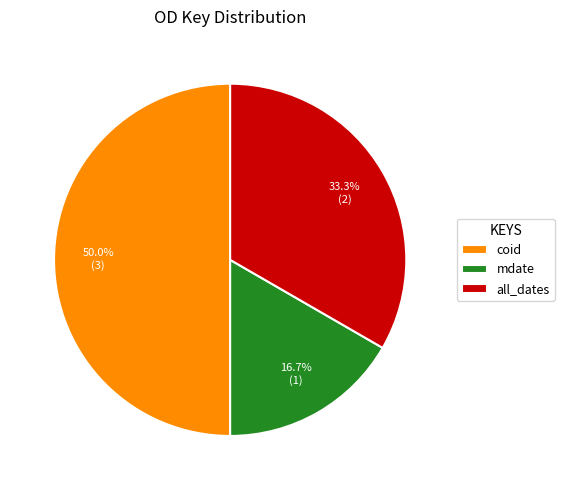

Do coid and all_dates together represent more than half of the pie?

Yes